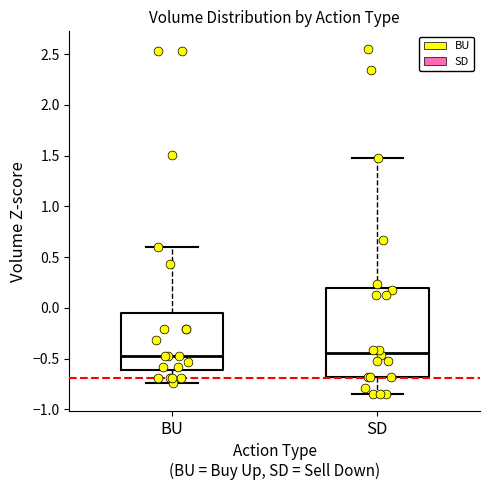

Reading left to right, read every box against the y-axis: the position of its median line, the range the box covers, and the ends of its whiskers. The values are not printed on the chart, so give them approximately, as read against the axis.

BU: median -0.50, box -0.60 to -0.05, whiskers -0.75 to 0.60
SD: median -0.45, box -0.70 to 0.20, whiskers -0.85 to 1.50